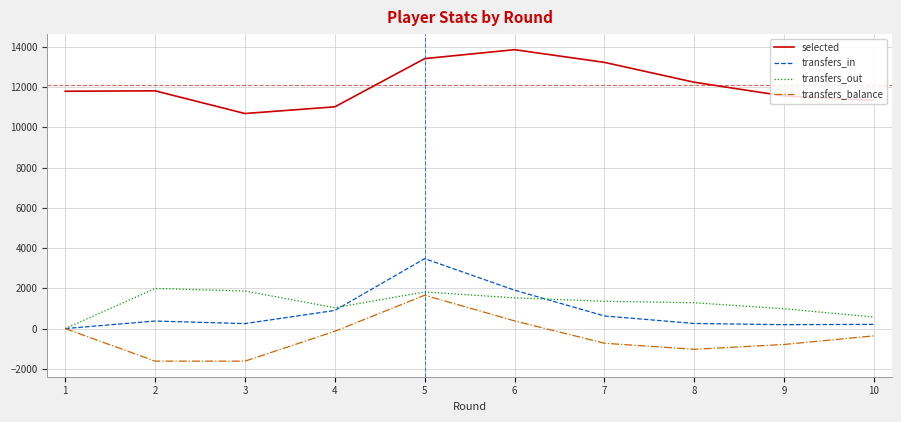

True or false: transfers_in and selected cross at least once.

False